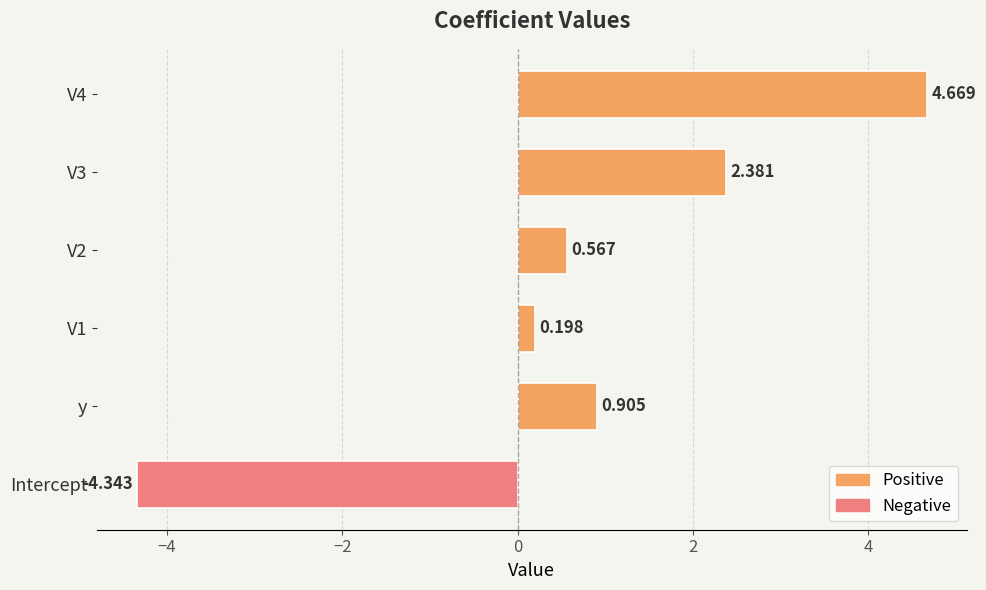

Rank the categories by value from lowest to highest.

Intercept, V1, V2, y, V3, V4